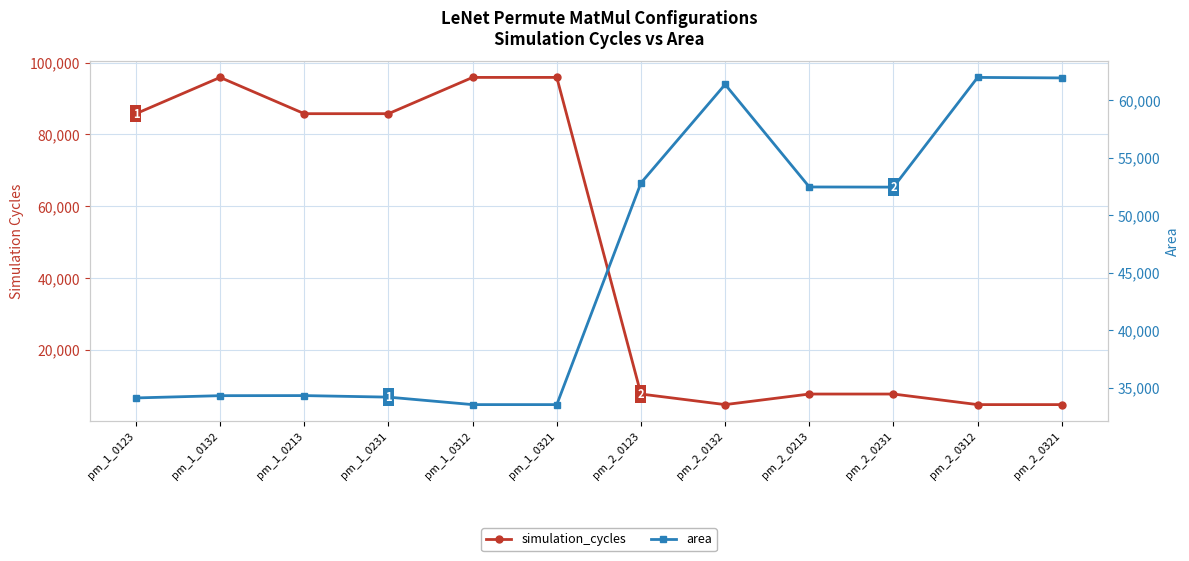

What is the average value of the area series?

45583